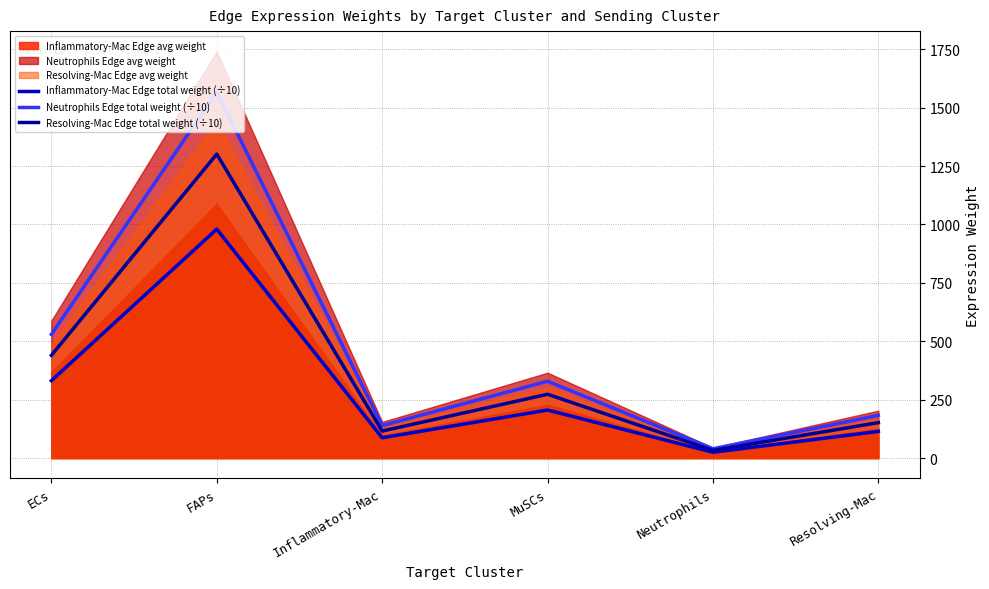

The Resolving-Mac Edge total weight (÷10) series shows 736.3 at ECs. True or false?

False